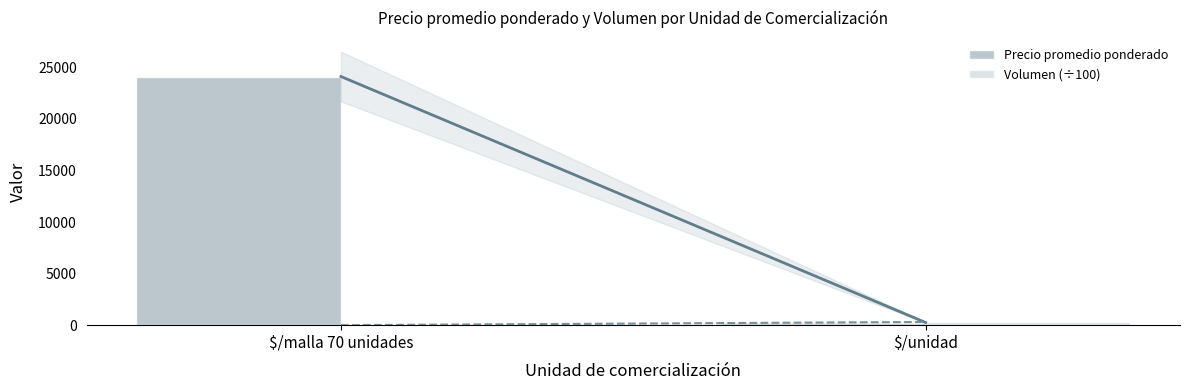

The value of Precio promedio ponderado at $/malla 70 unidades is 24119.1. True or false?

True